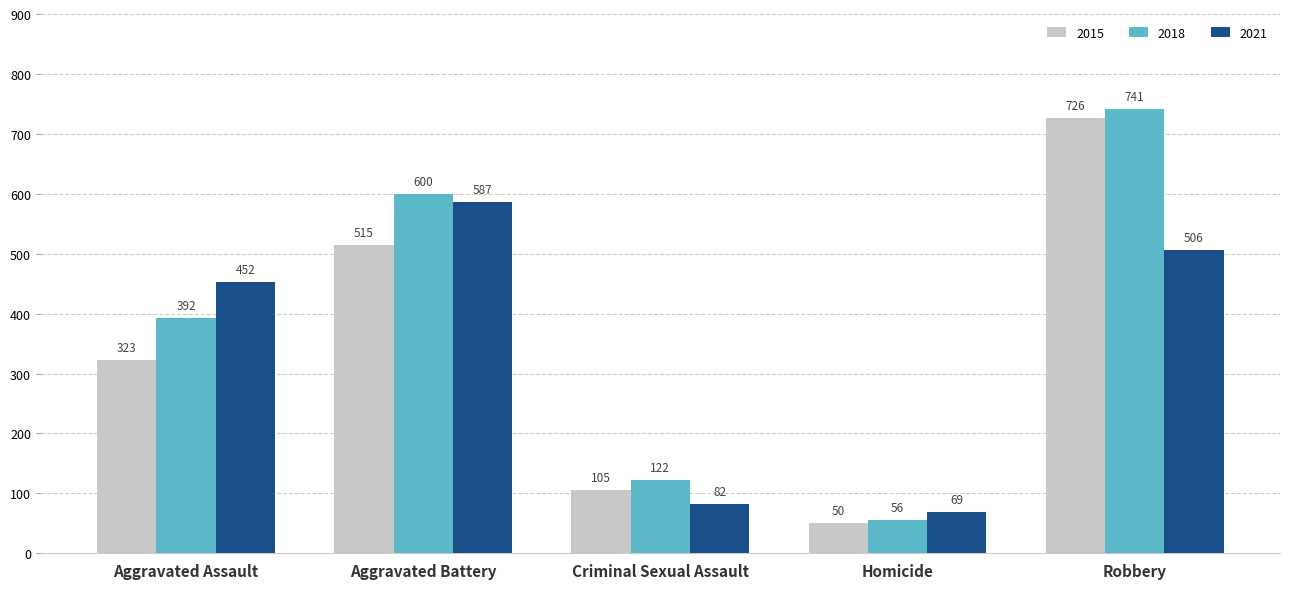

Which category has the highest value across all series?

Robbery